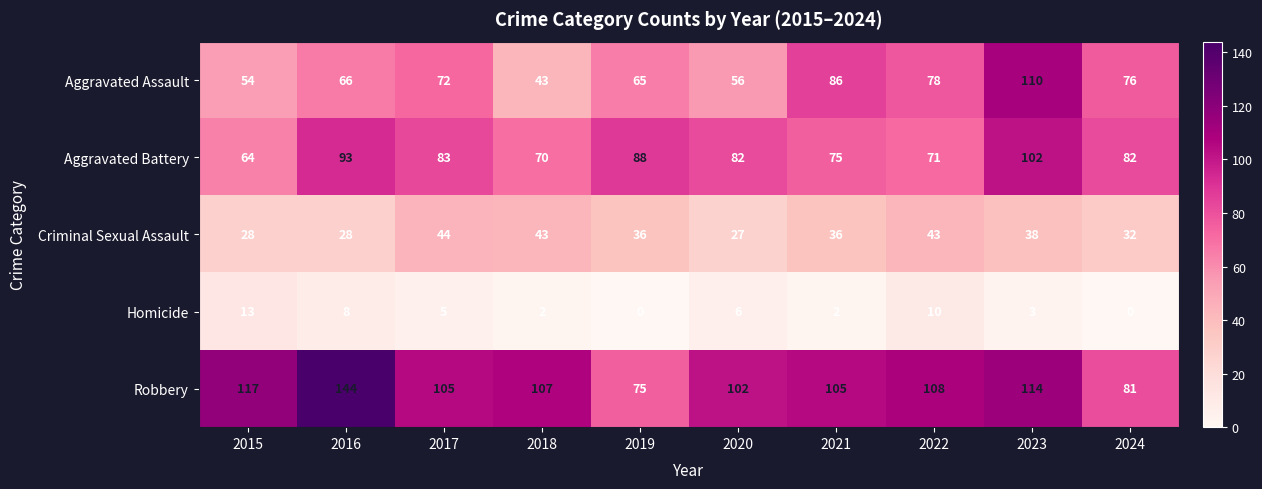

What is the difference between the Aggravated Battery values at 2019 and 2024?

6